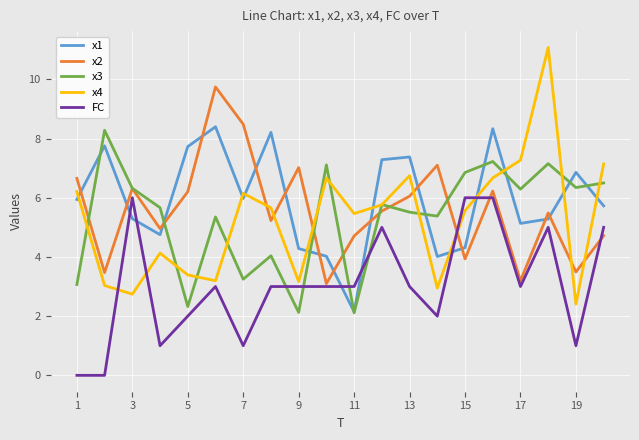

Which series has the largest range (max minus min)?

x4